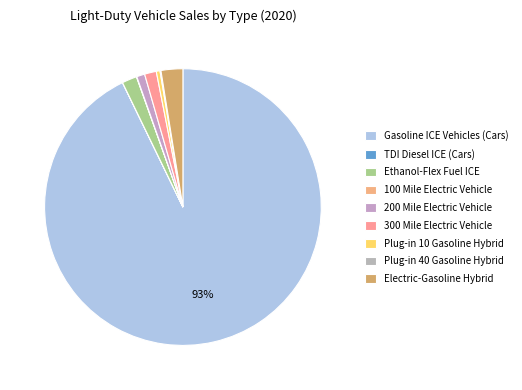

What is the largest slice in the pie chart?

Gasoline ICE Vehicles (Cars)